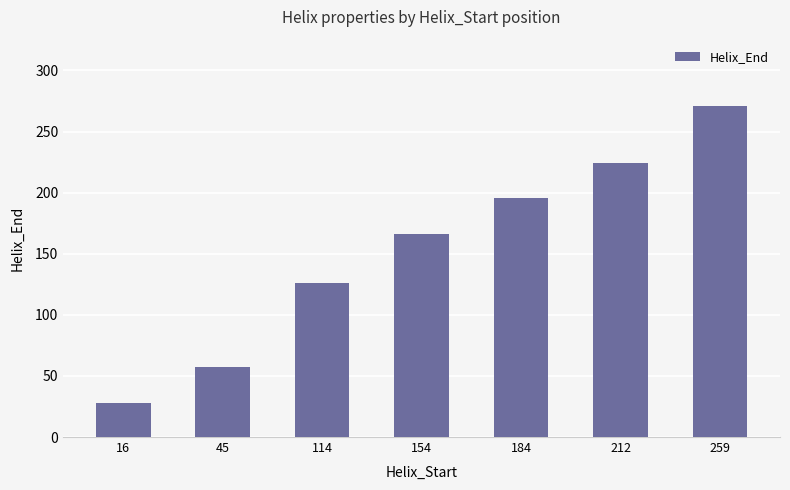

True or false: the data shows 192 at 114.

False